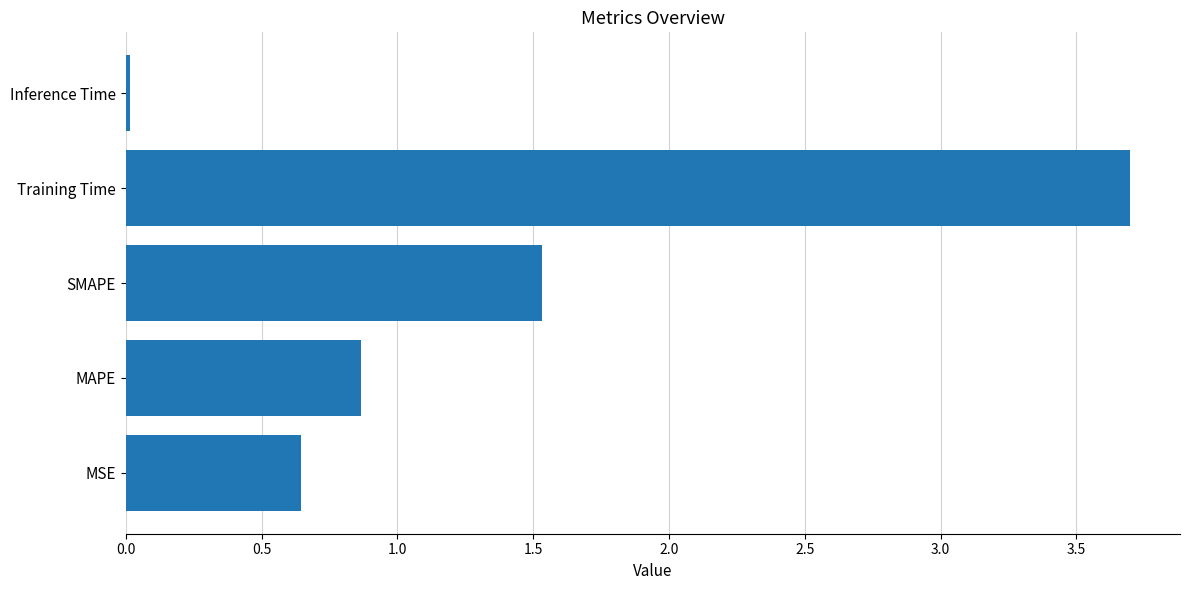

The value at SMAPE is 1.5. True or false?

True